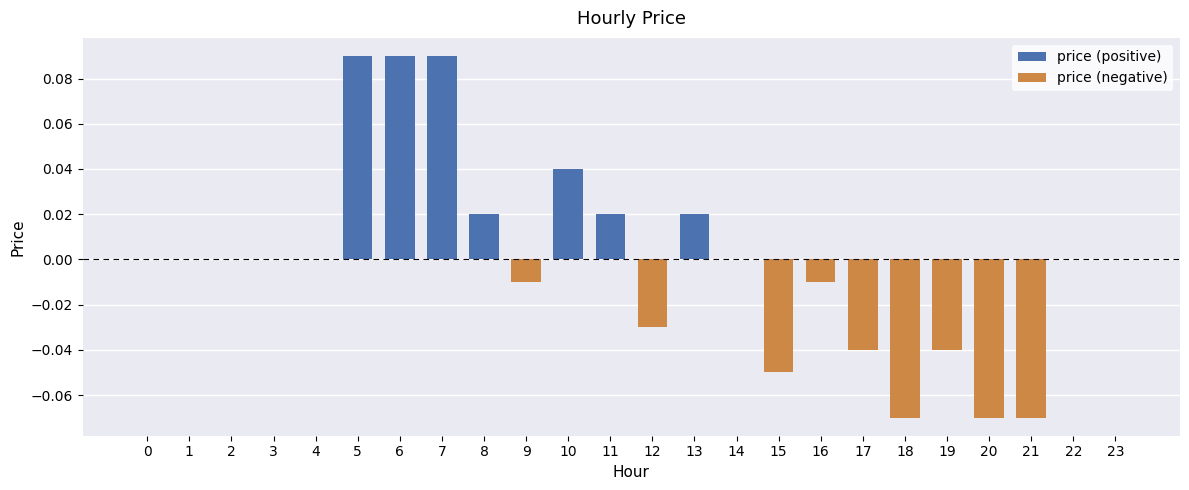

What is the difference between the maximum and second lowest values in the price (negative) series?

0.1